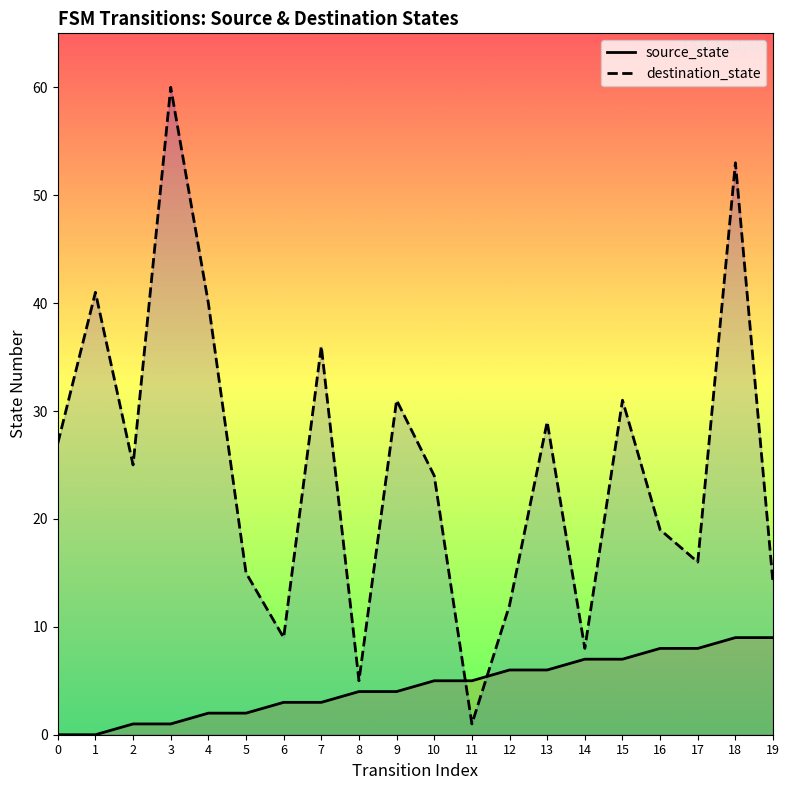

Does the chart have visible grid lines?

No